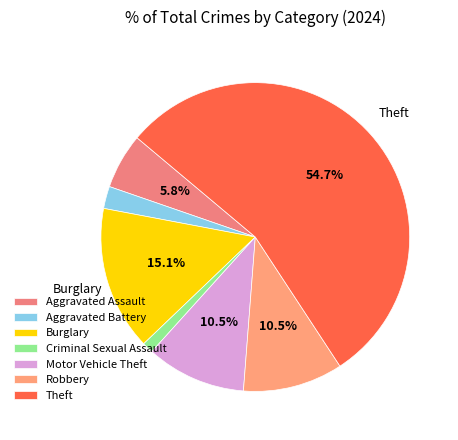

Rank the categories by value from highest to lowest.

Theft, Burglary, Motor Vehicle Theft, Robbery, Aggravated Assault, Aggravated Battery, Criminal Sexual Assault